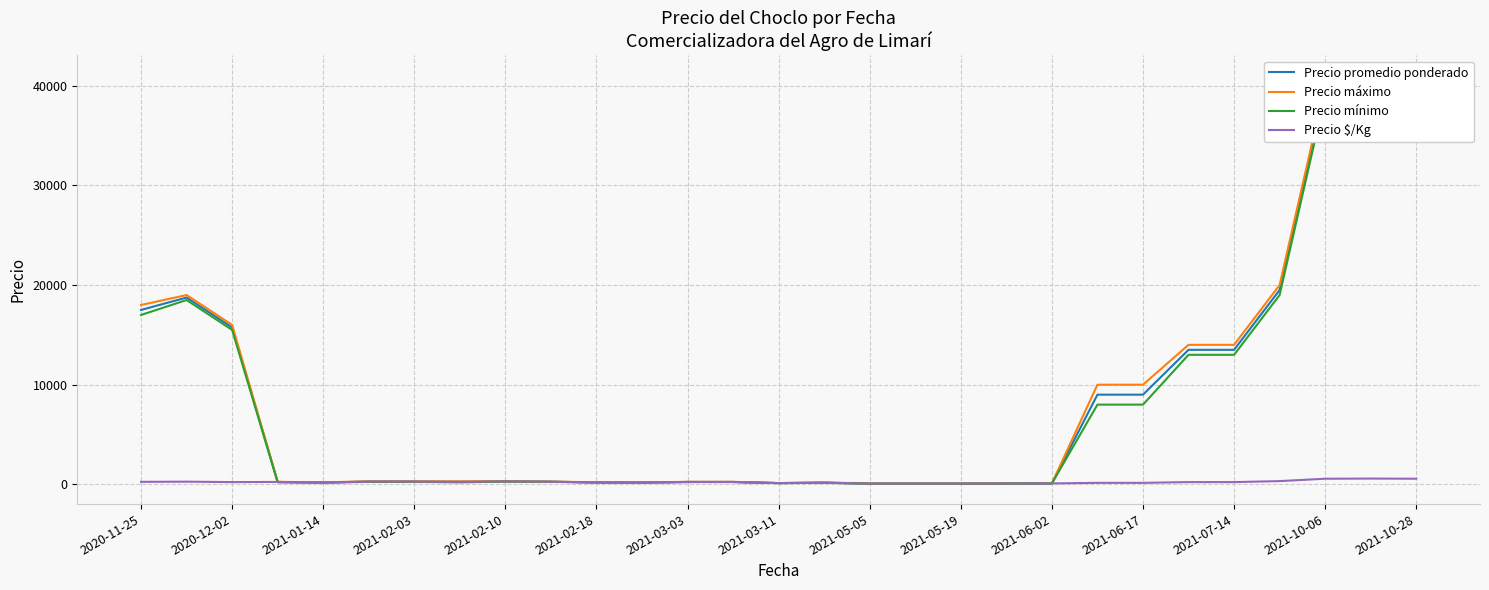

Reading left to right, transcribe all the data shown in this chart.

Precio promedio ponderado: 17500.0	18750.0	15750.0	240.0	185.0	275.0	275.0	250.0	295.0	262.5	192.5	182.5	240.0	240.0	125.0	167.5	75.0	75.0	75.0	80.0	92.5	9000.0	9000.0	13500.0	13500.0	19500.0	39500.0	40500.0	39500.0
Precio máximo: 18000.0	19000.0	16000.0	250.0	200.0	300.0	300.0	300.0	315.0	275.0	205.0	190.0	250.0	250.0	130.0	185.0	85.0	85.0	85.0	85.0	100.0	10000.0	10000.0	14000.0	14000.0	20000.0	40000.0	41000.0	40000.0
Precio mínimo: 17000.0	18500.0	15500.0	200.0	170.0	250.0	250.0	200.0	275.0	250.0	180.0	175.0	230.0	230.0	120.0	150.0	65.0	65.0	65.0	75.0	85.0	8000.0	8000.0	13000.0	13000.0	19000.0	39000.0	40000.0	39000.0
Precio $/Kg: 250.0	268.0	225.0	240.0	185.0	275.0	275.0	250.0	295.0	262.5	192.5	182.5	240.0	240.0	125.0	167.5	75.0	75.0	75.0	80.0	92.5	150.0	150.0	225.0	225.0	325.0	564.0	579.0	564.0